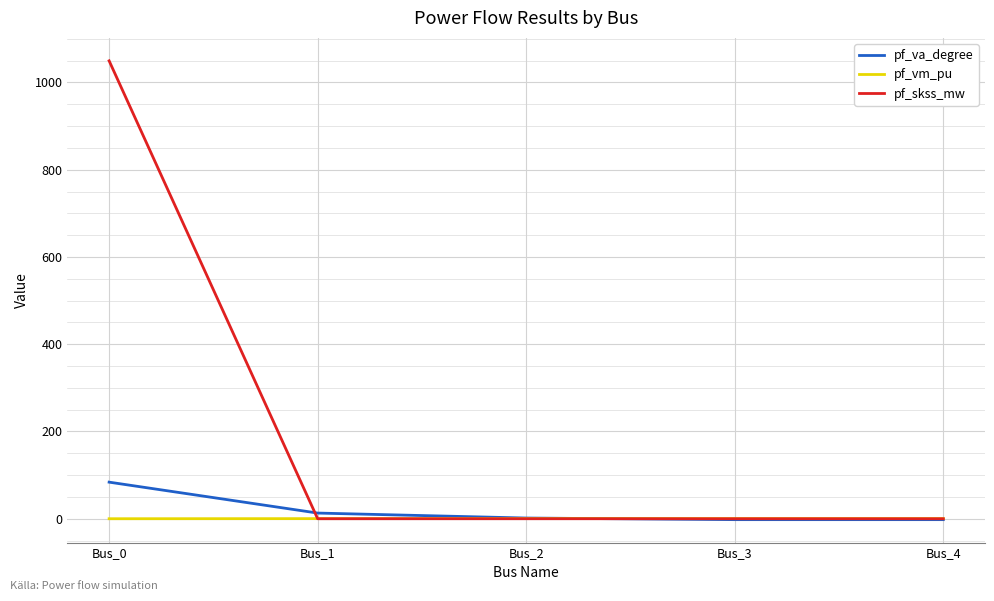

How many lines are shown in the chart?

3